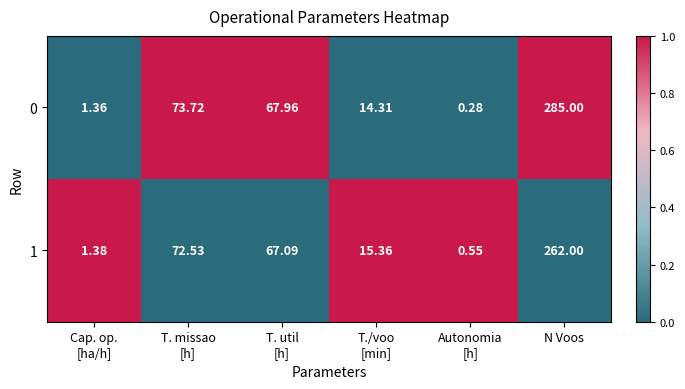

Which category has the highest value across all series?

N Voos